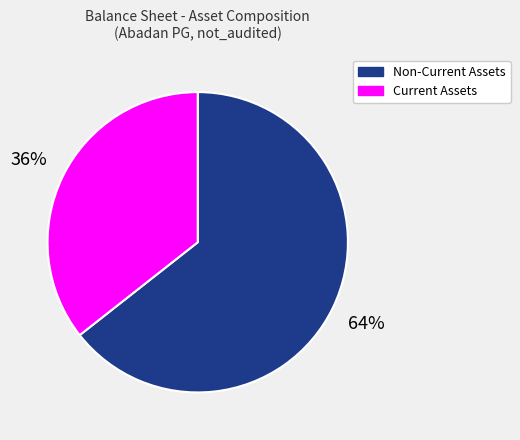

How many segments does this pie chart have?

2